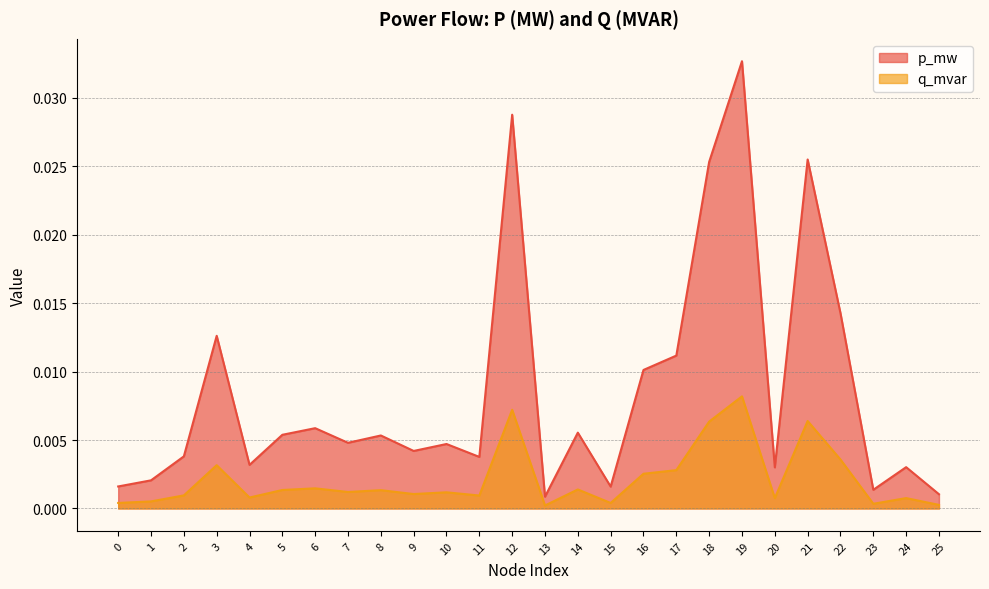

The value of p_mw at 23 is 0.0. True or false?

False